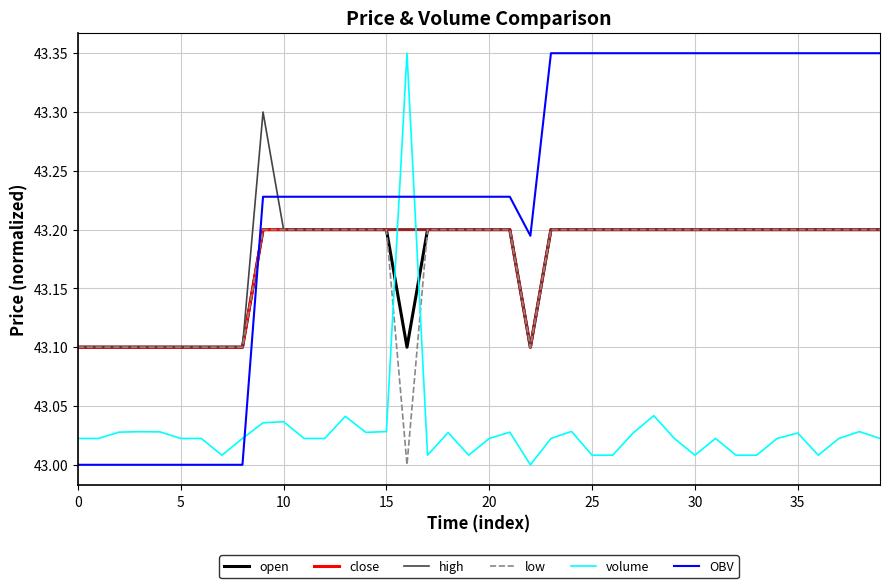

Which series ends up on top after the final intersection of OBV and volume?

OBV